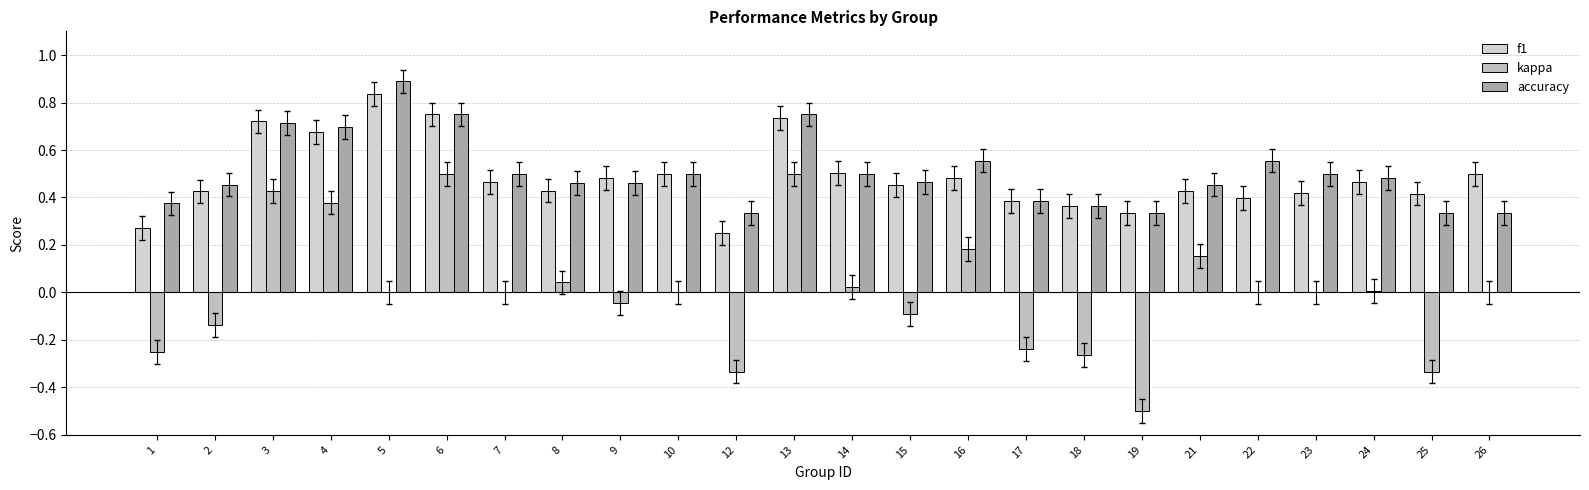

What is the minimum value shown in the chart?

-0.5